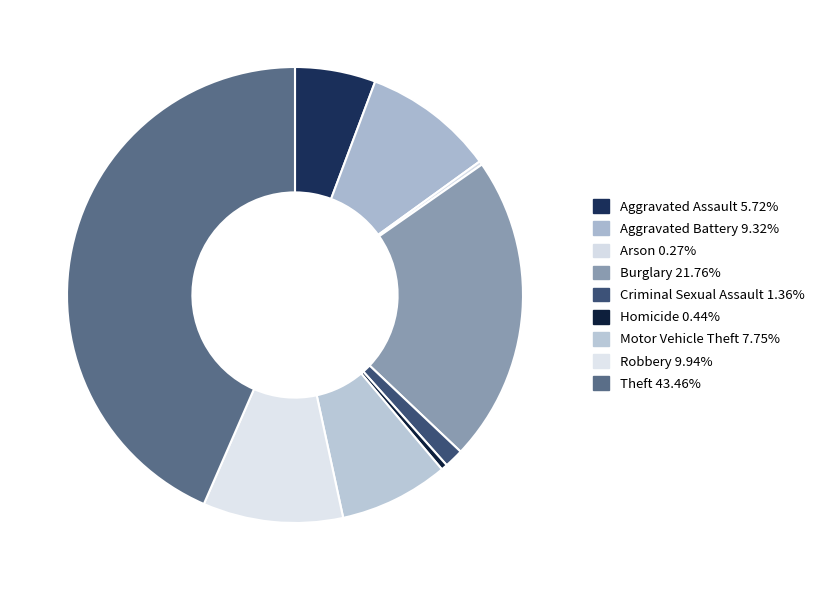

To the nearest percent, what is the difference between the largest and smallest slice percentages?

43%